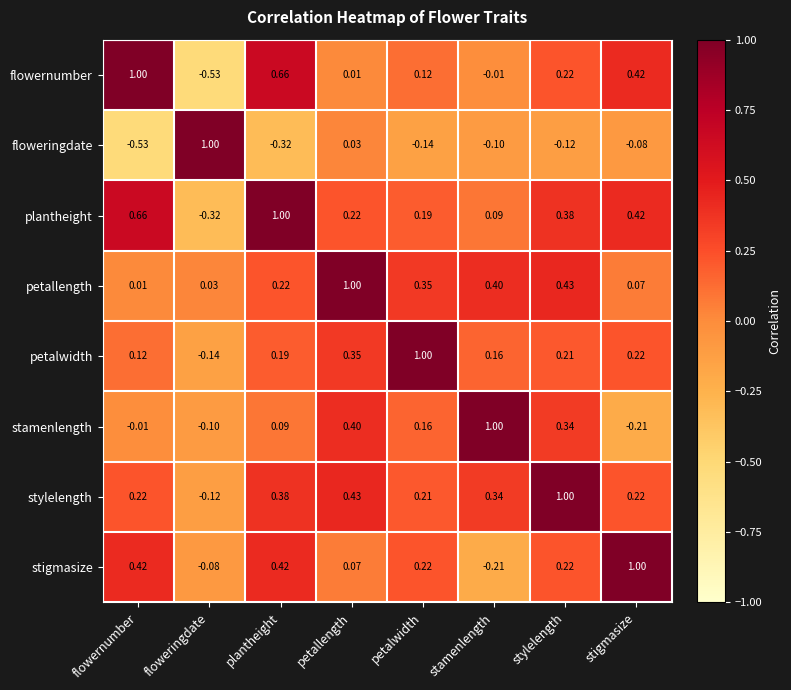

Rank the series at petalwidth from highest to lowest value.

petalwidth, petallength, stigmasize, stylelength, plantheight, stamenlength, flowernumber, floweringdate